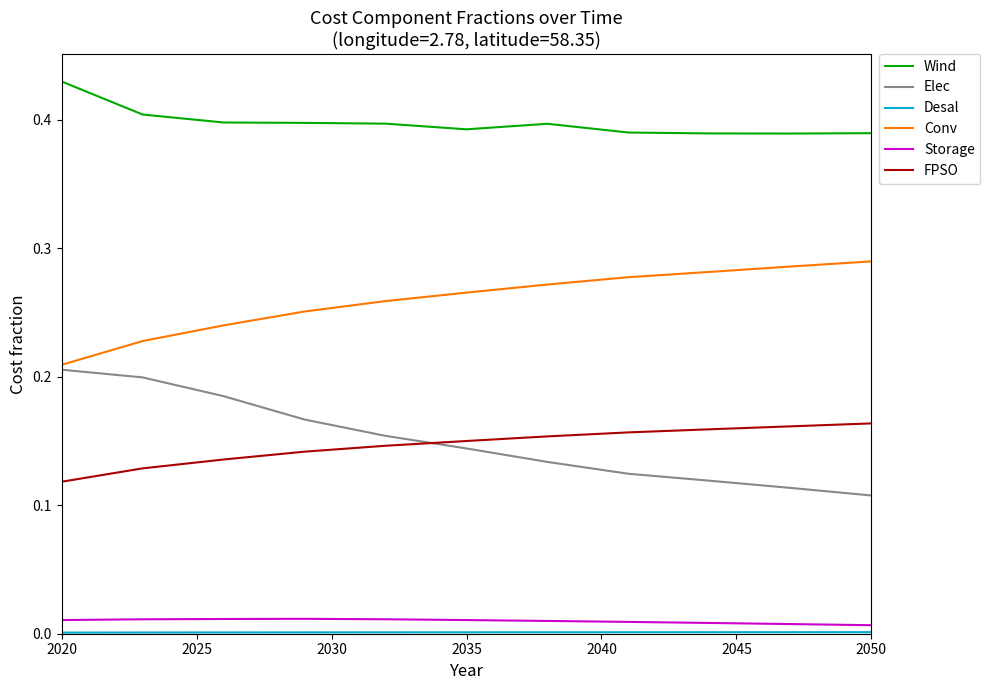

How many intersections are there between FPSO and Elec?

1